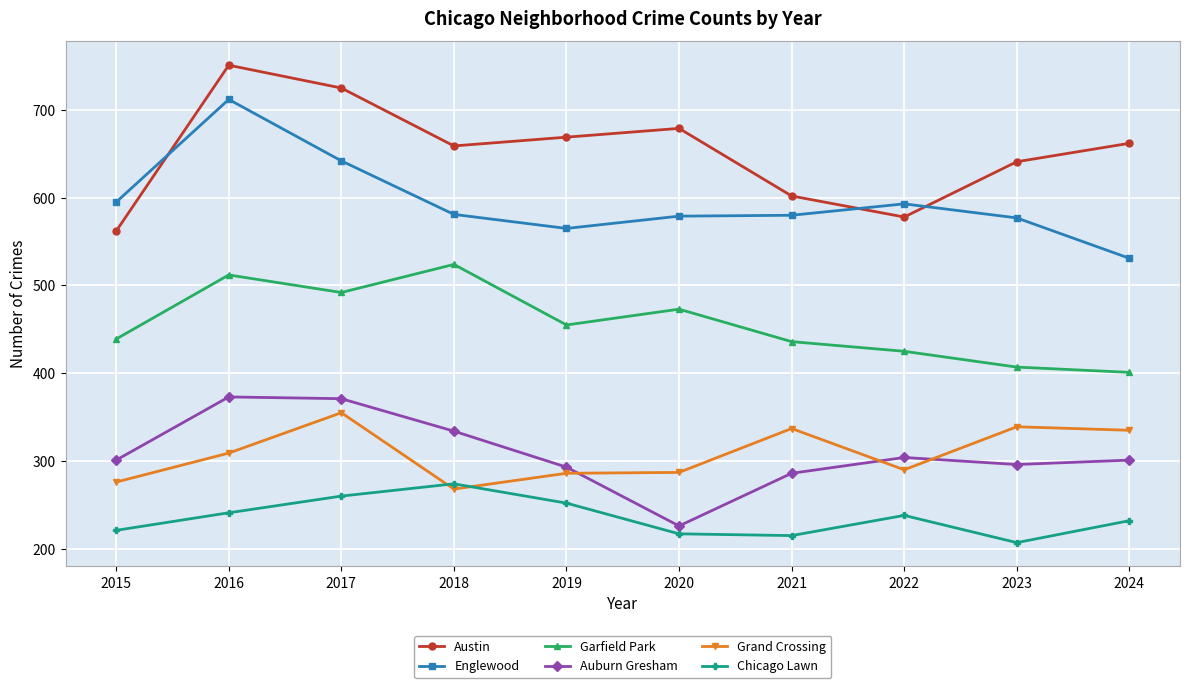

How many interior local valleys does the Garfield Park series have?

2